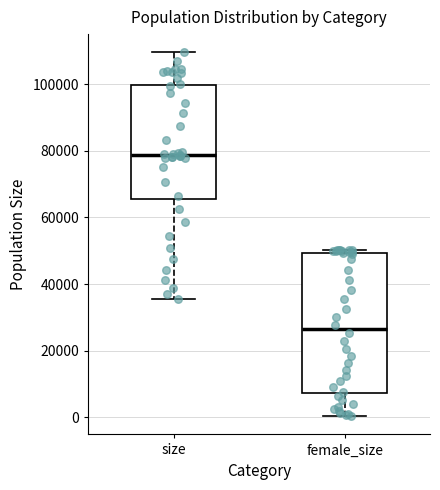

Reading left to right, read every box against the y-axis: the position of its median line, the range the box covers, and the ends of its whiskers. The values are not printed on the chart, so give them approximately, as read against the axis.

size: median 78000, box 66000 to 100000, whiskers 36000 to 110000
female_size: median 26000, box 8000 to 50000, whiskers 0 to 50000 (just above the box's upper edge)